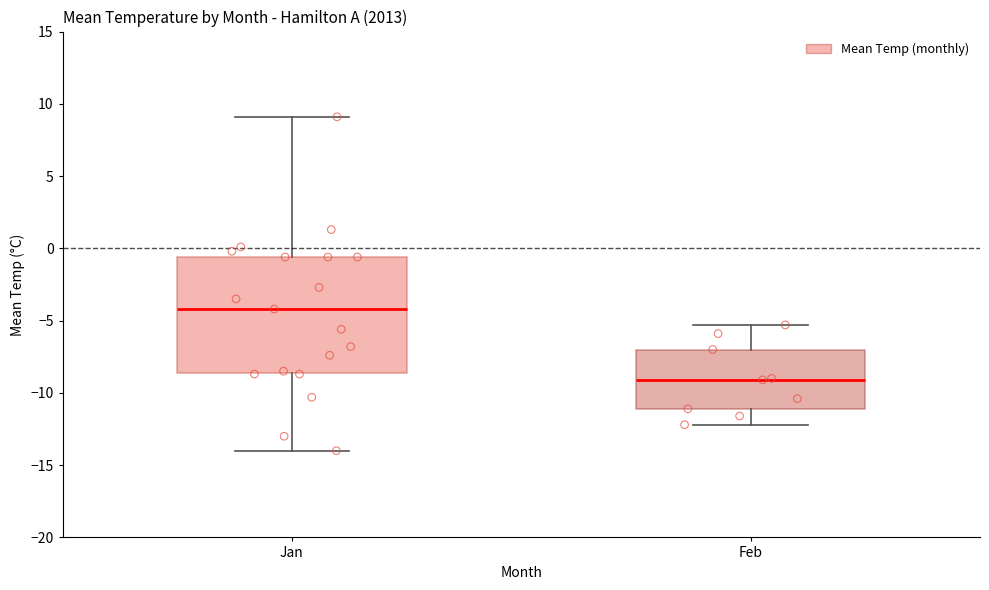

Reading left to right, transcribe this box plot: for each box, give where its median line is, the range the box spans, and where its two whiskers end, as read against the y-axis. The values are not printed on the chart, so give them approximately, as read against the axis.

Jan: median -4.0, box -8.5 to -0.5, whiskers -14.0 to 9.0
Feb: median -9.0, box -11.0 to -7.0, whiskers -12.0 to -5.5